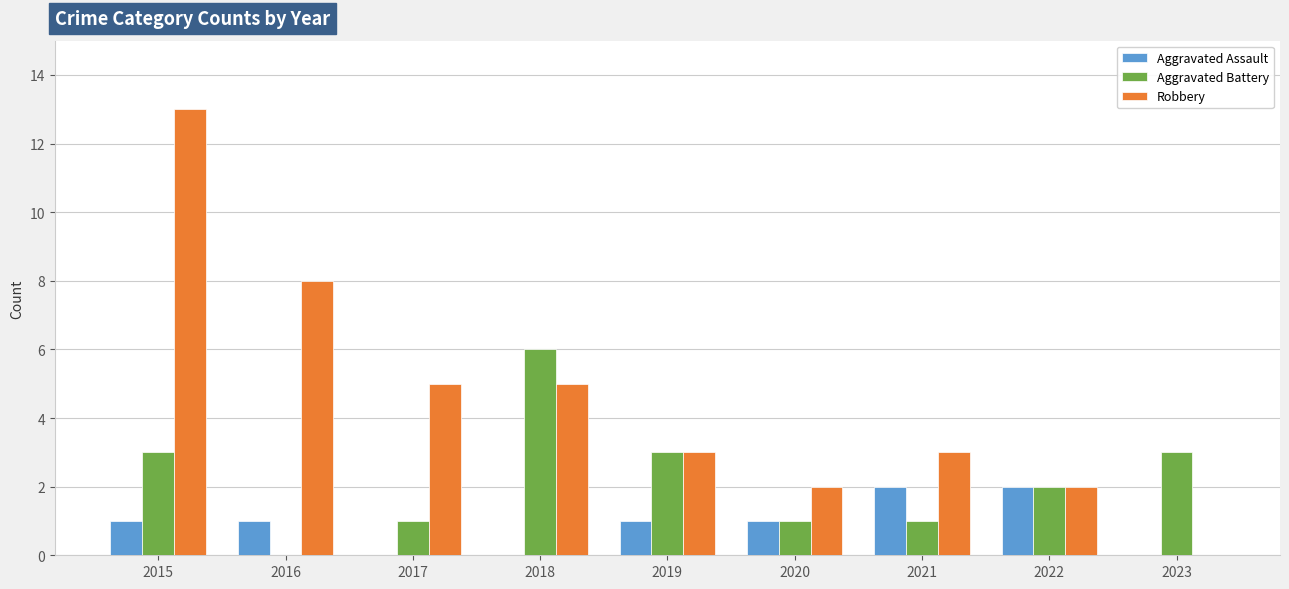

Is it true that Robbery equals 14 at 2016?

False